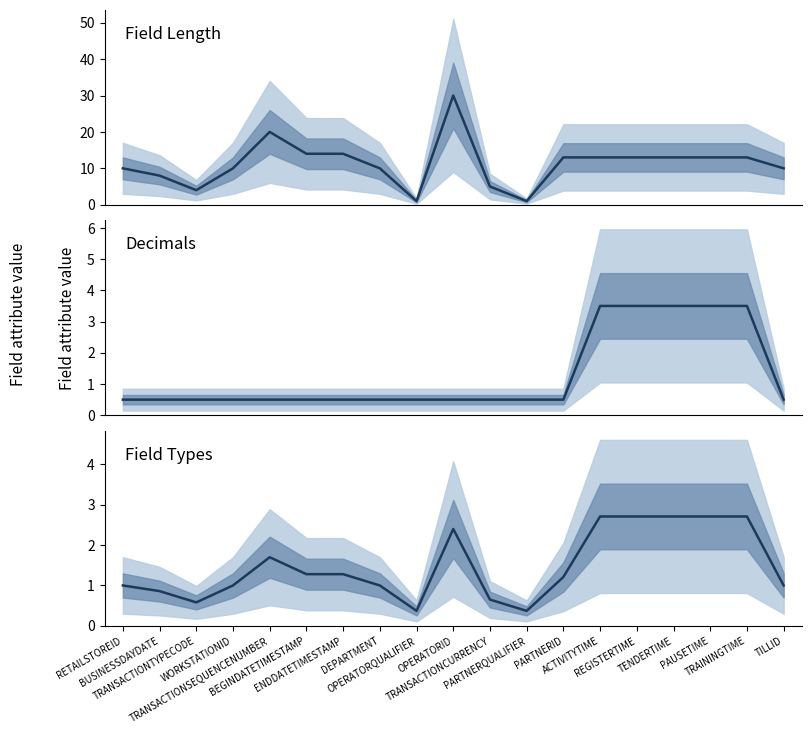

How many data points in Combined are above 1?

10